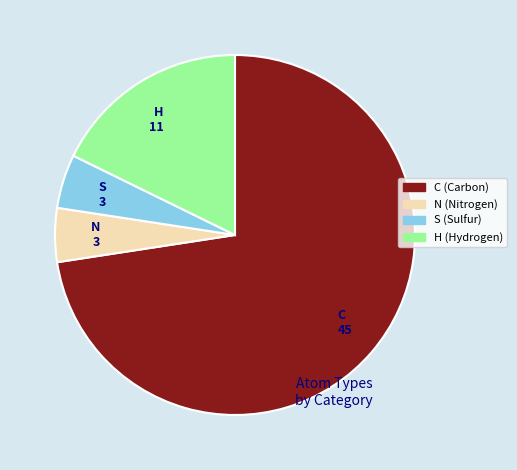

Which category accounts for the majority?

C 45